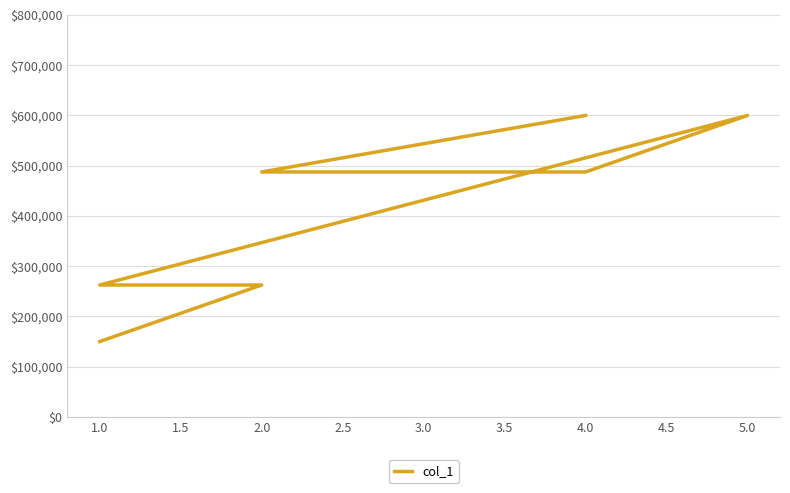

What is the value of the 1st point from the left?

150000